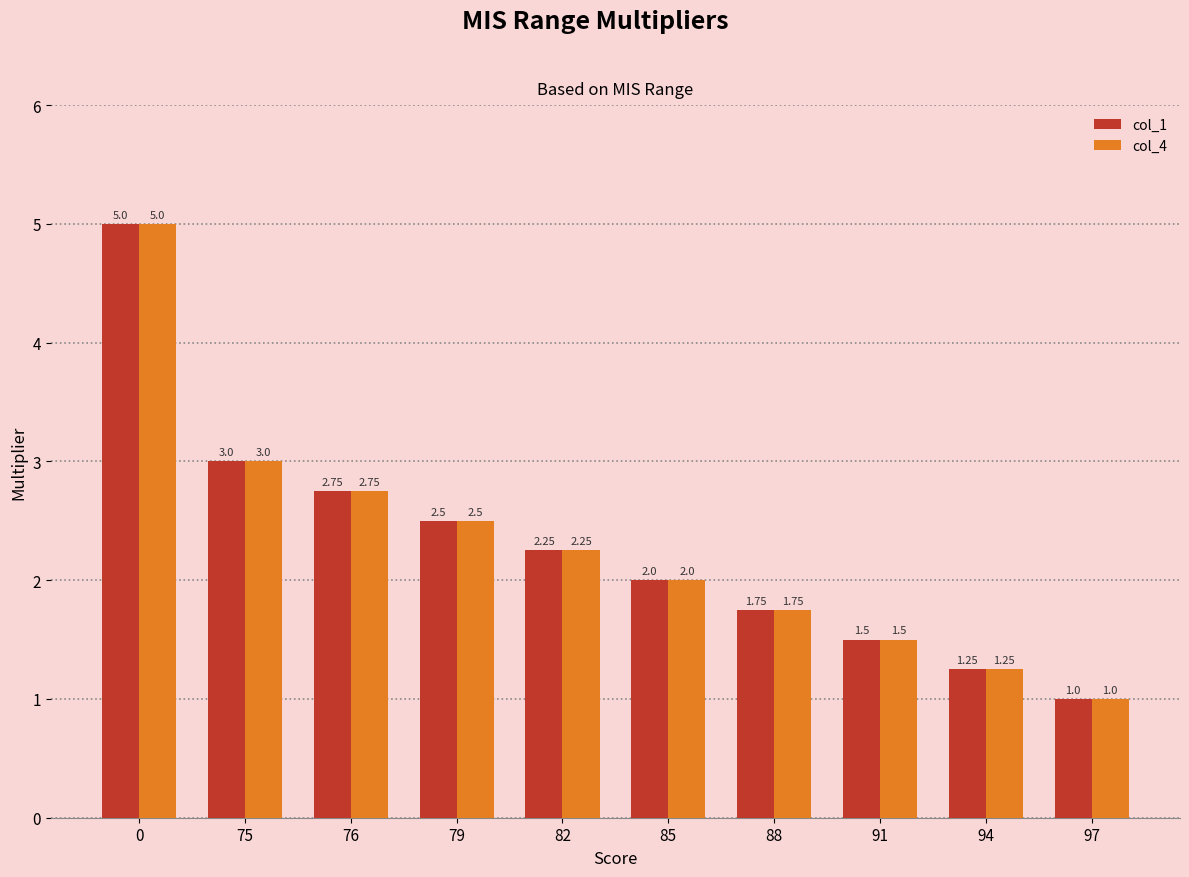

List the labels in order of col_1 value, largest first.

0, 75, 76, 79, 82, 85, 88, 91, 94, 97